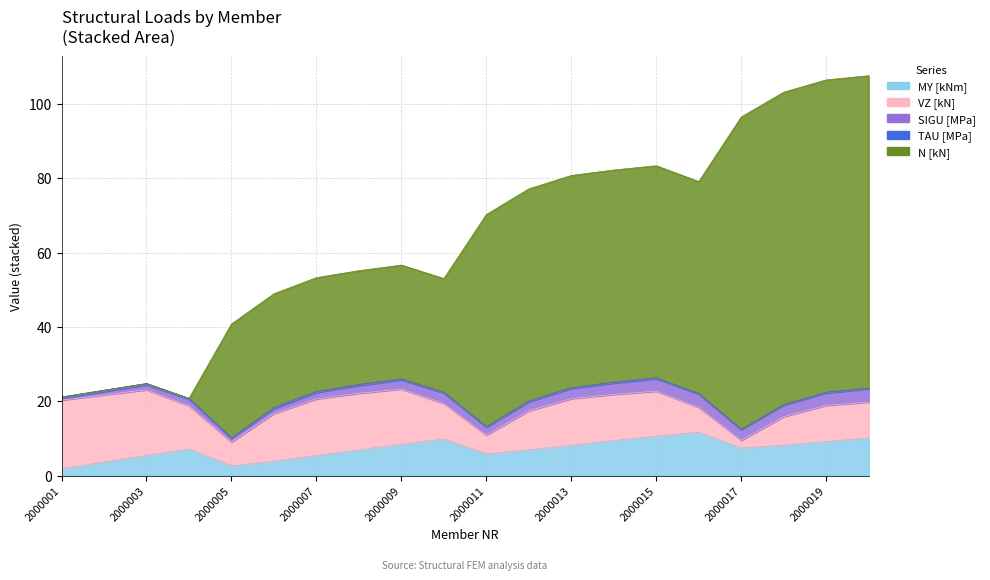

Where does the MY [kNm] series first go above 7?

2000004